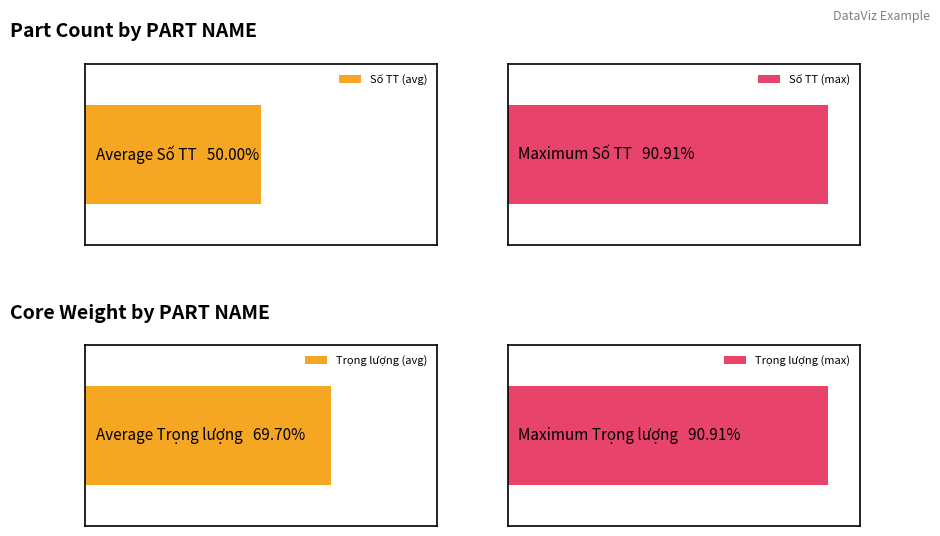

The Số TT series shows 16.3 at MAGNET WIRE 10. True or false?

False